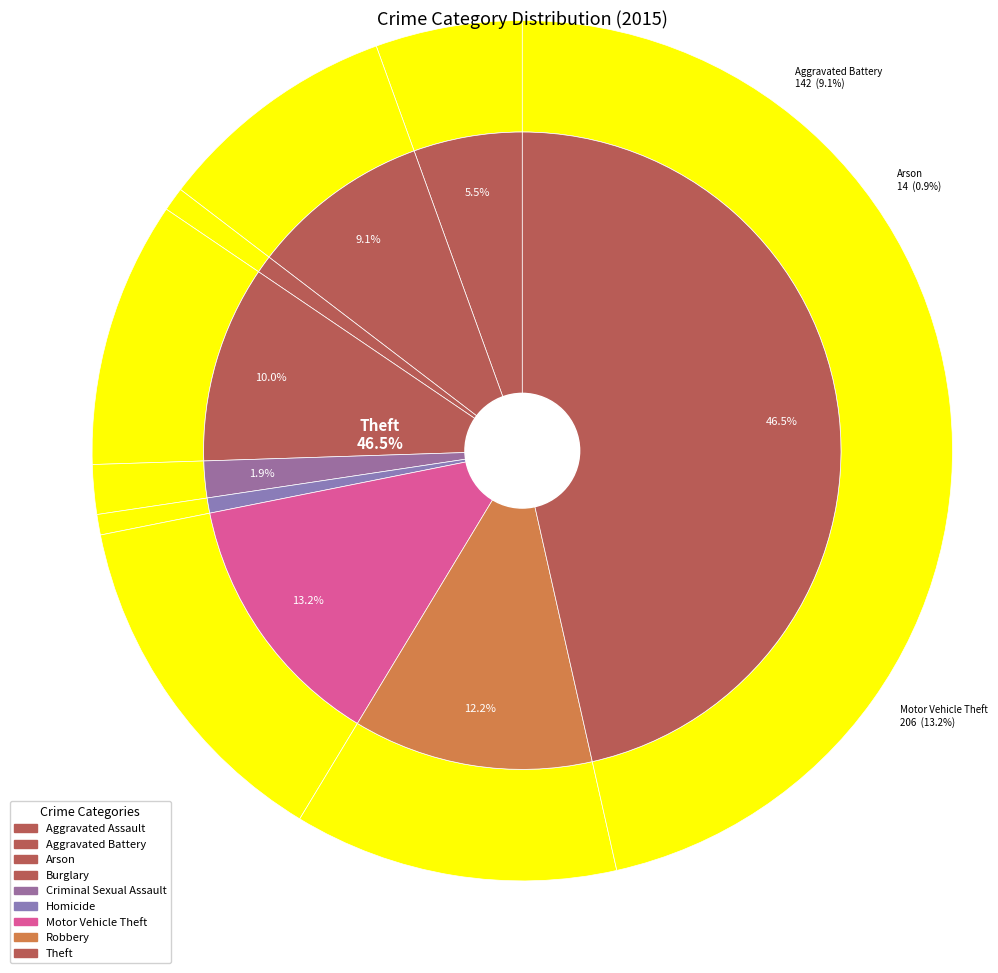

Is the sum of Homicide and Arson greater than half?

No